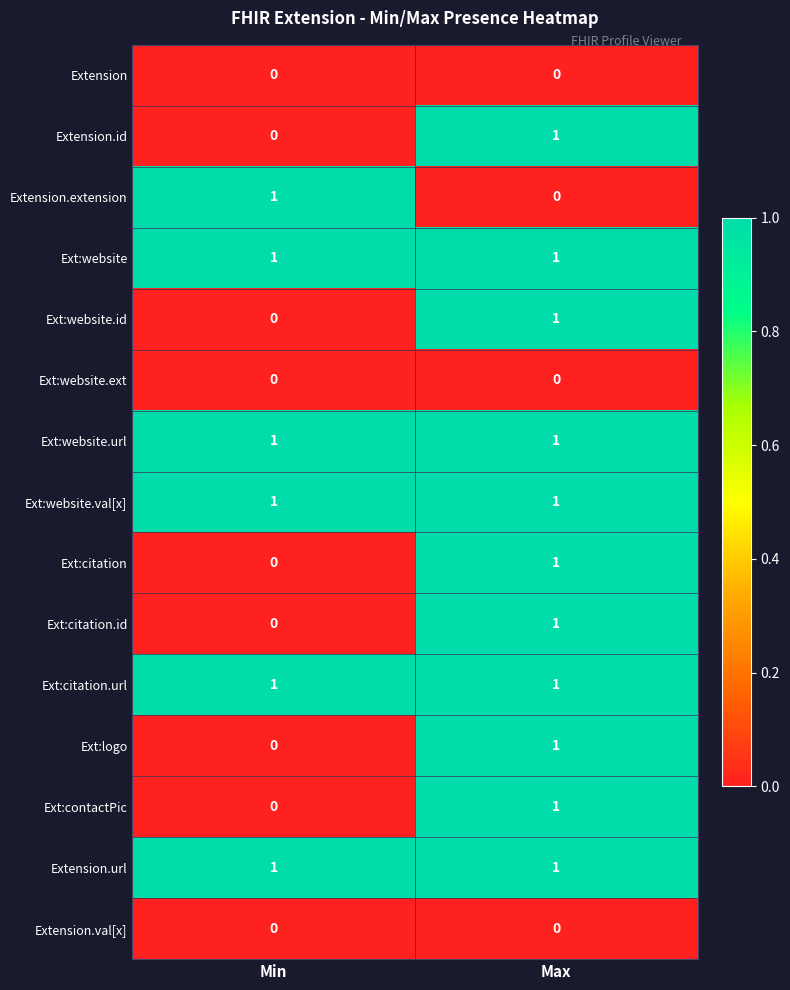

At which category is the sum across all series the highest?

Max